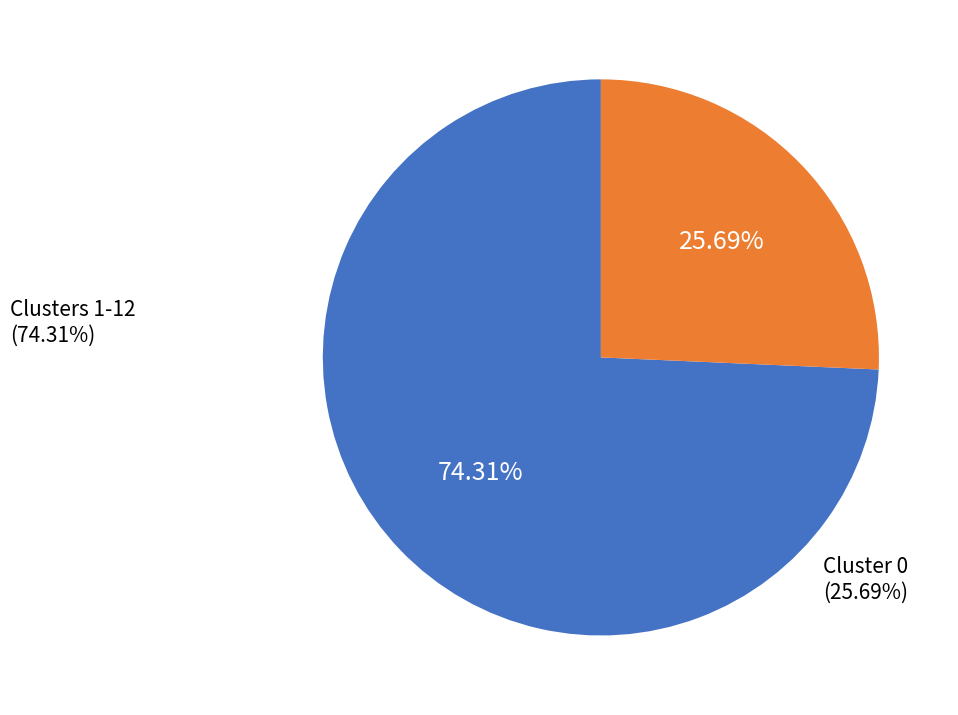

Is there any slice that represents more than half of the pie?

Yes